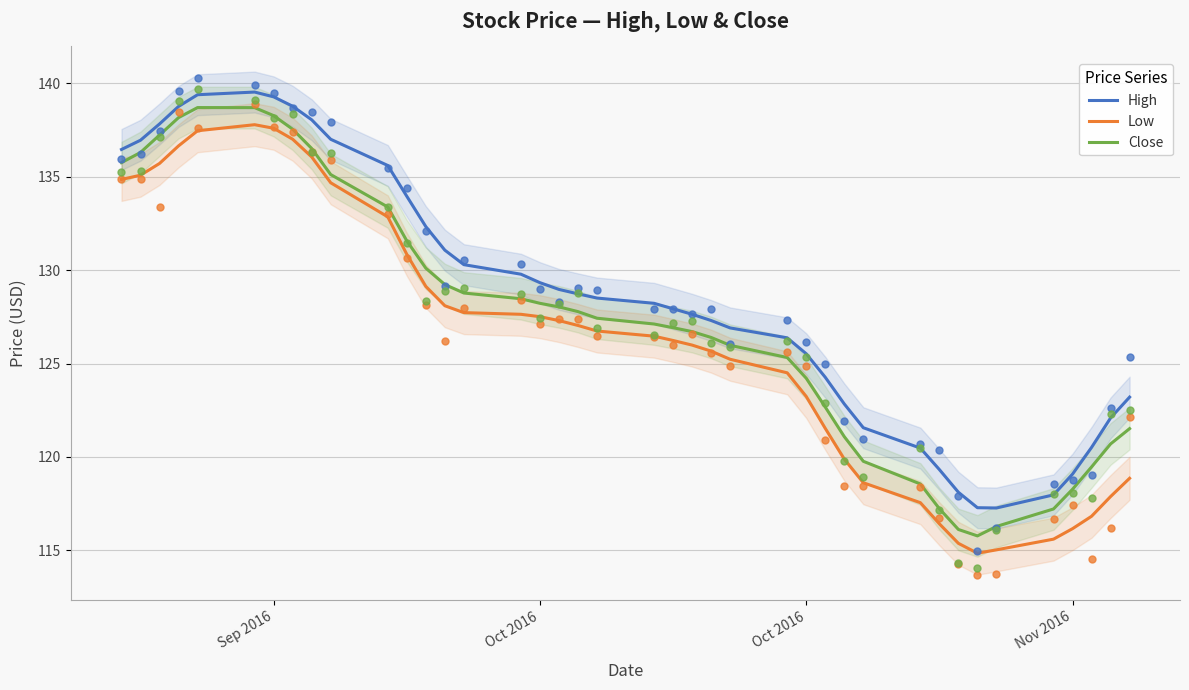

Is the value of Close at 37 greater than the value of High at 10?

No